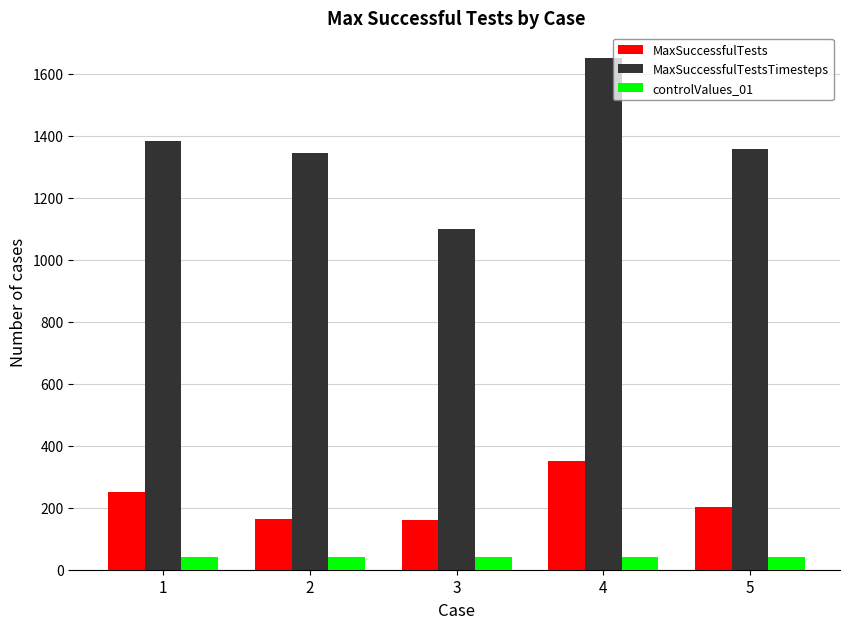

What is the sum of all MaxSuccessfulTests values?

1126